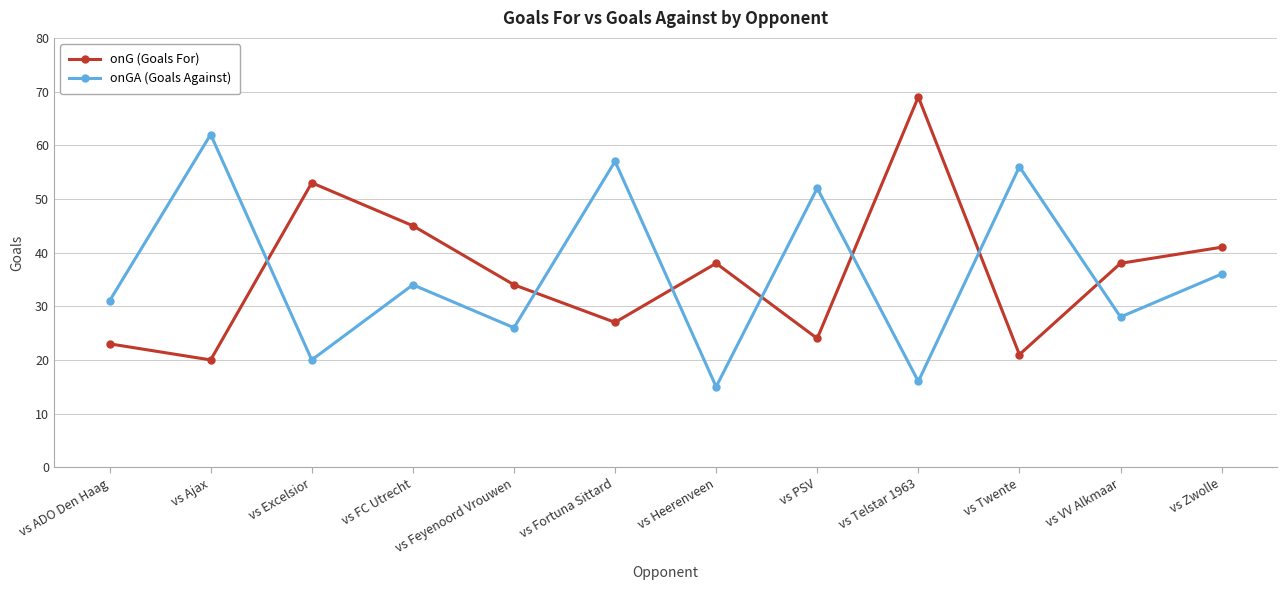

Reading left to right, transcribe all the data shown in this chart.

onG (Goals For): 23	20	53	45	34	27	38	24	69	21	38	41
onGA (Goals Against): 31	62	20	34	26	57	15	52	16	56	28	36